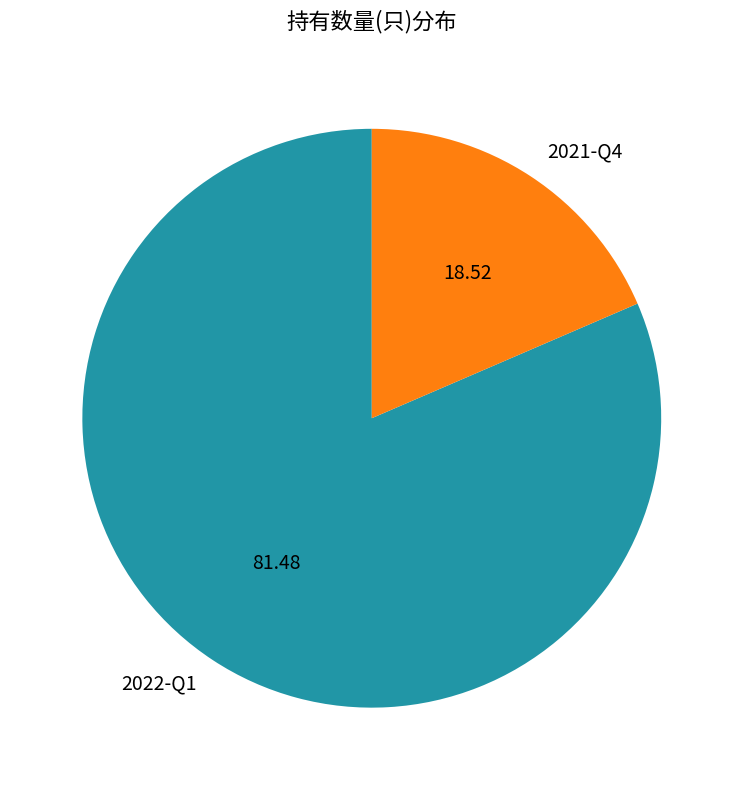

Rank the categories by value from lowest to highest.

2021-Q4, 2022-Q1